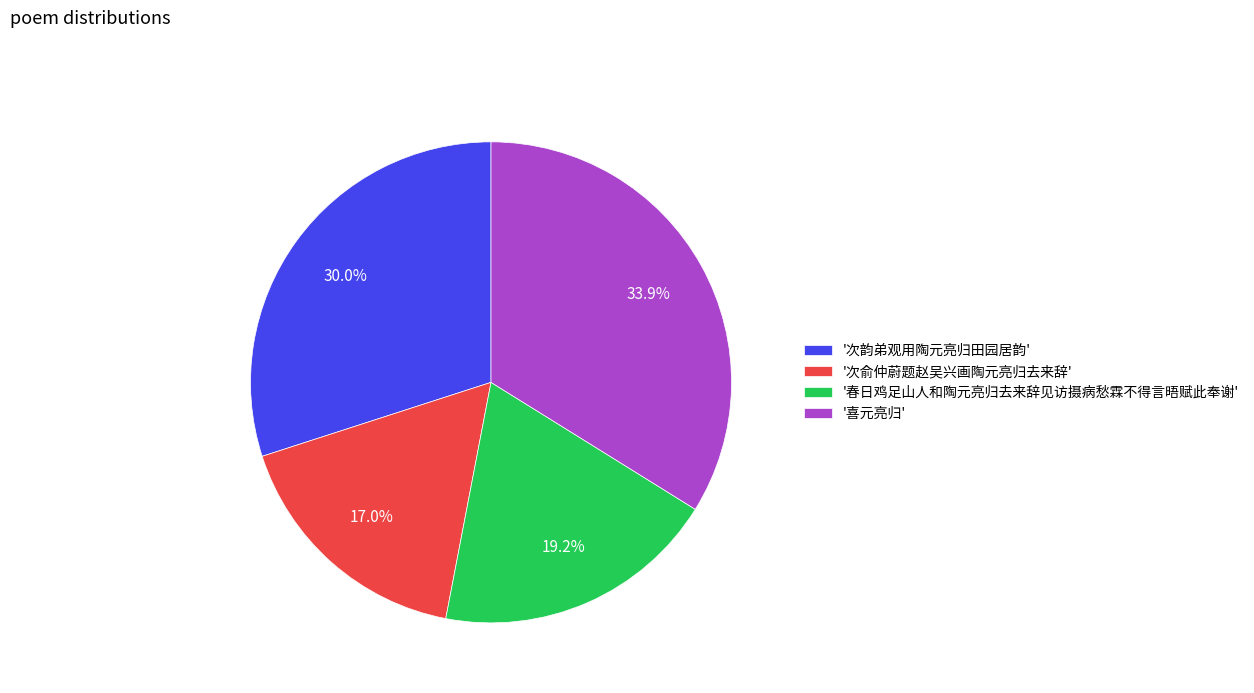

What is the largest slice in the pie chart?

'喜元亮归'